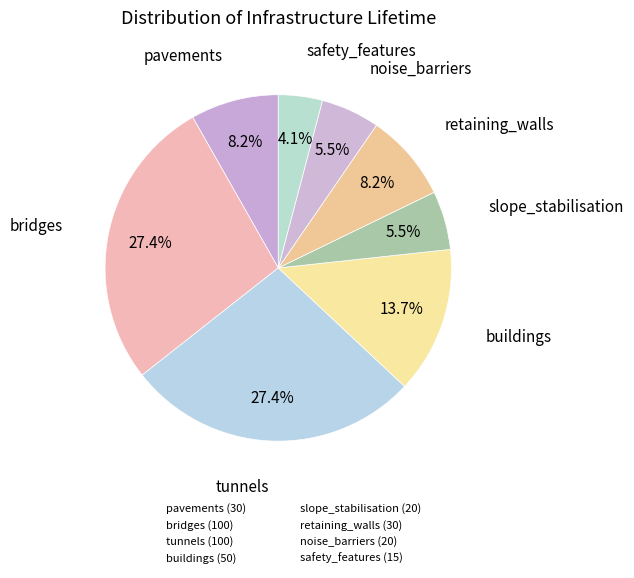

Which slice is the smallest?

safety_features